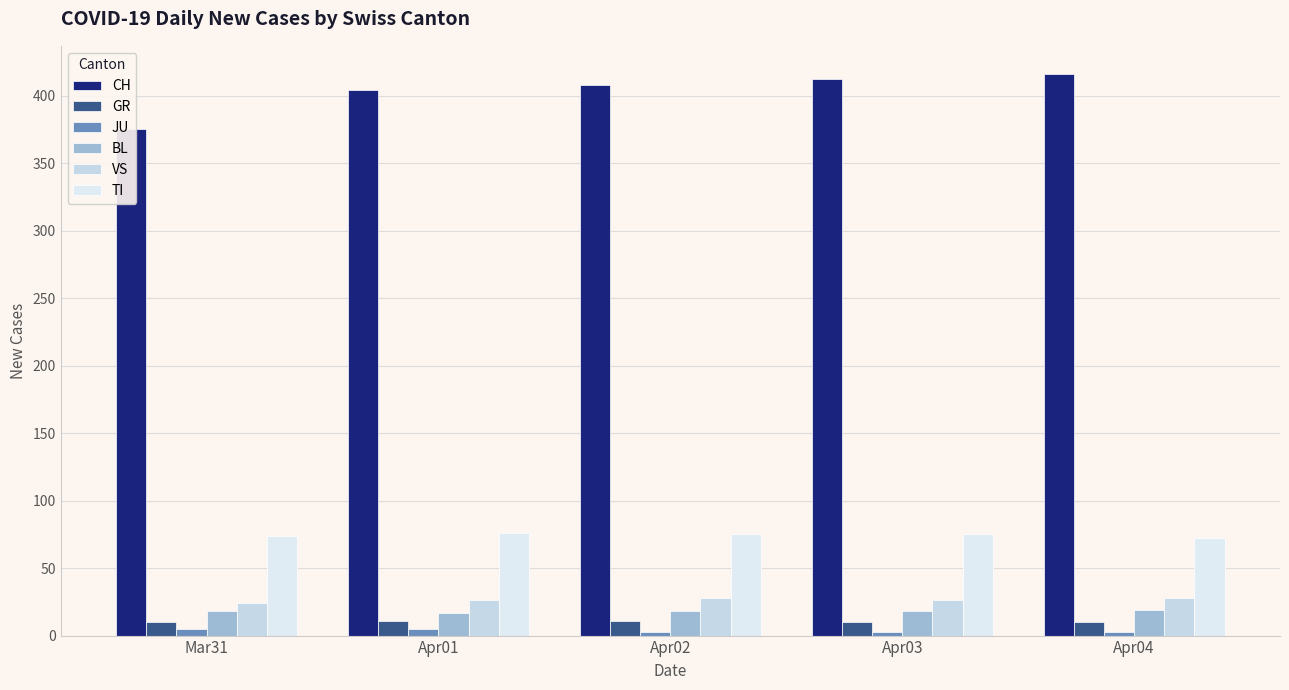

Reading right to left, transcribe all the data shown in this chart.

CH: Apr04=416	Apr03=412	Apr02=408	Apr01=404	Mar31=375
GR: Apr04=10	Apr03=10	Apr02=11	Apr01=11	Mar31=10
JU: Apr04=3	Apr03=3	Apr02=3	Apr01=5	Mar31=5
BL: Apr04=19	Apr03=18	Apr02=18	Apr01=17	Mar31=18
VS: Apr04=28	Apr03=26	Apr02=28	Apr01=26	Mar31=24
TI: Apr04=72	Apr03=75	Apr02=75	Apr01=76	Mar31=74